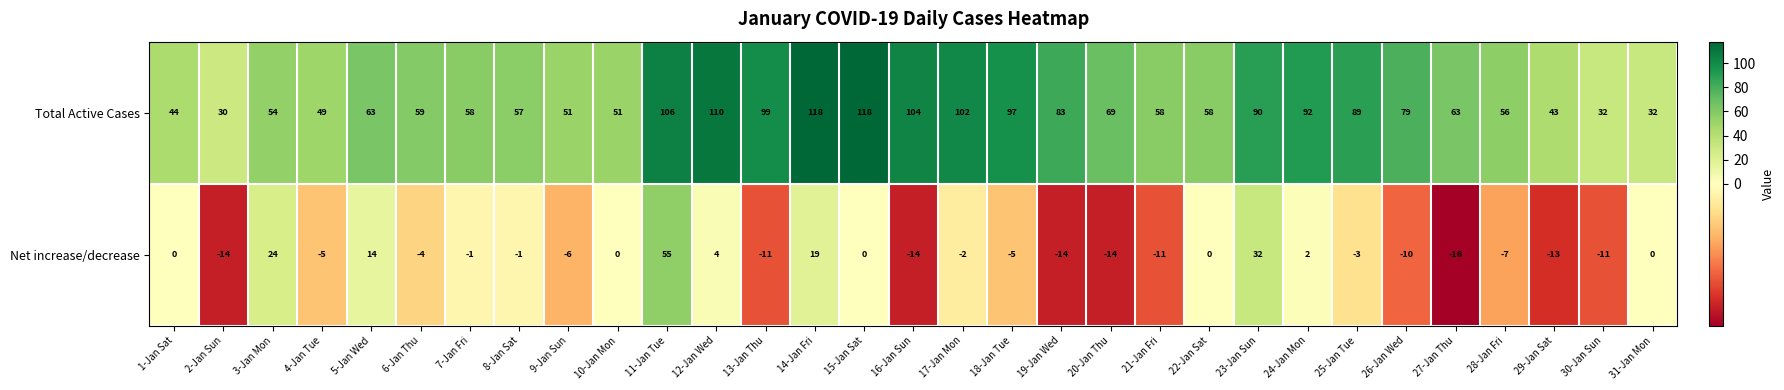

What is the difference between the highest and lowest values at 12-Jan Wed?

106